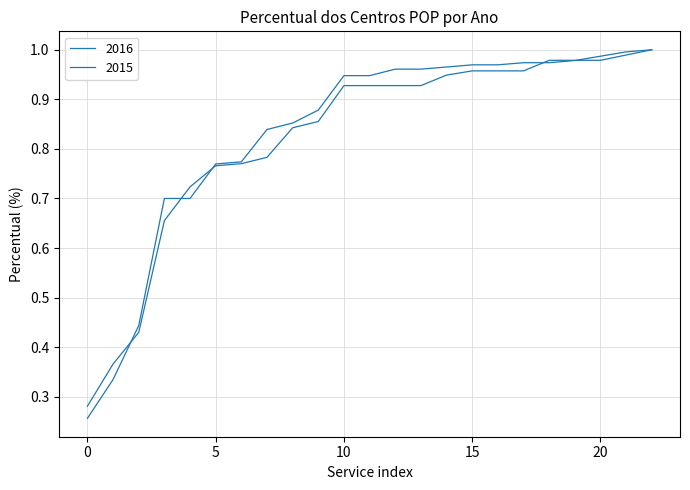

What is the smallest value displayed?

0.3